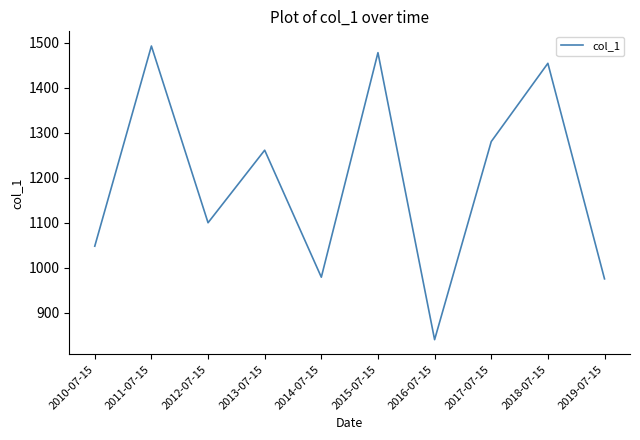

Which has a higher value, 2012-07-15 or 2013-07-15?

2013-07-15